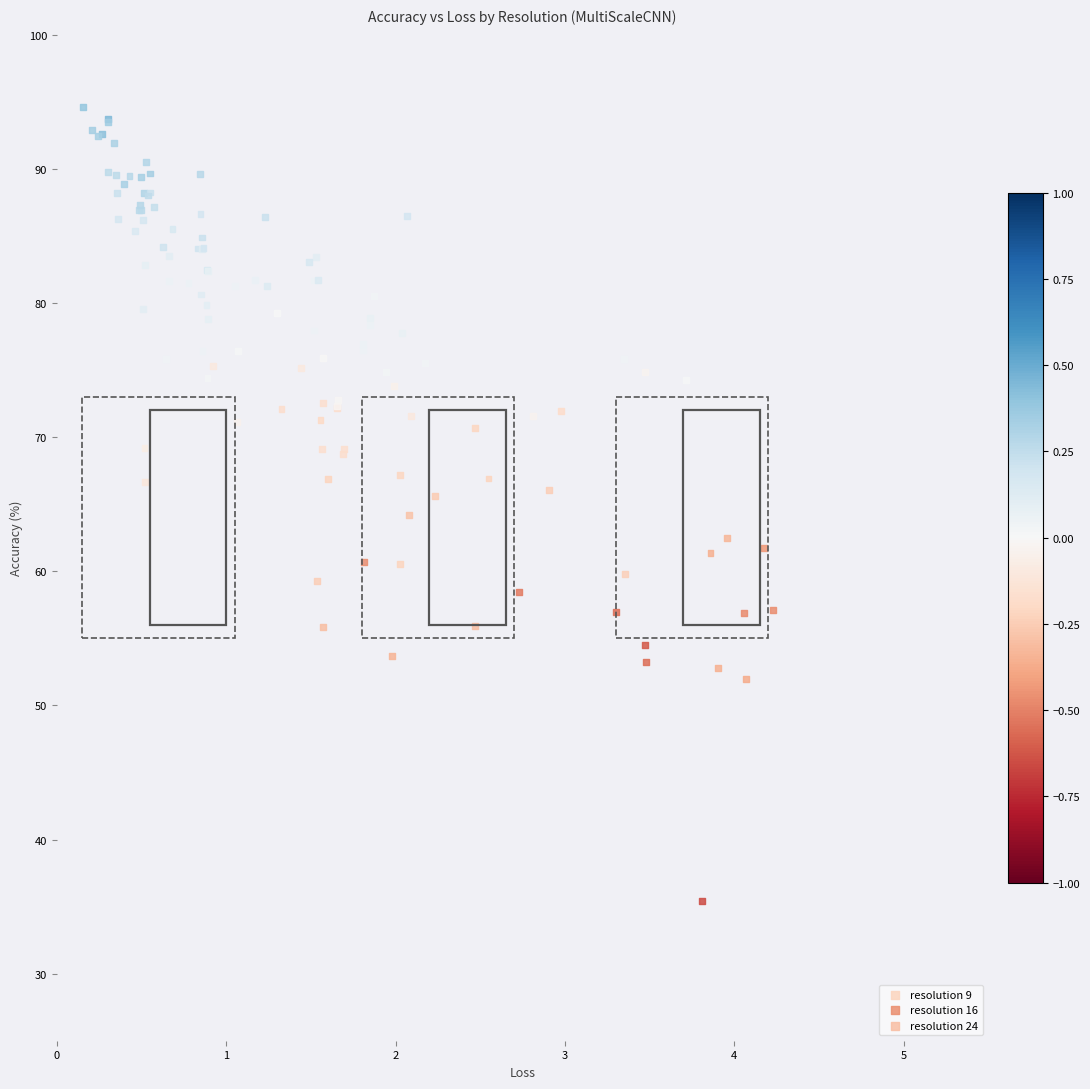

Which series has the widest spread of Y values?

resolution 24